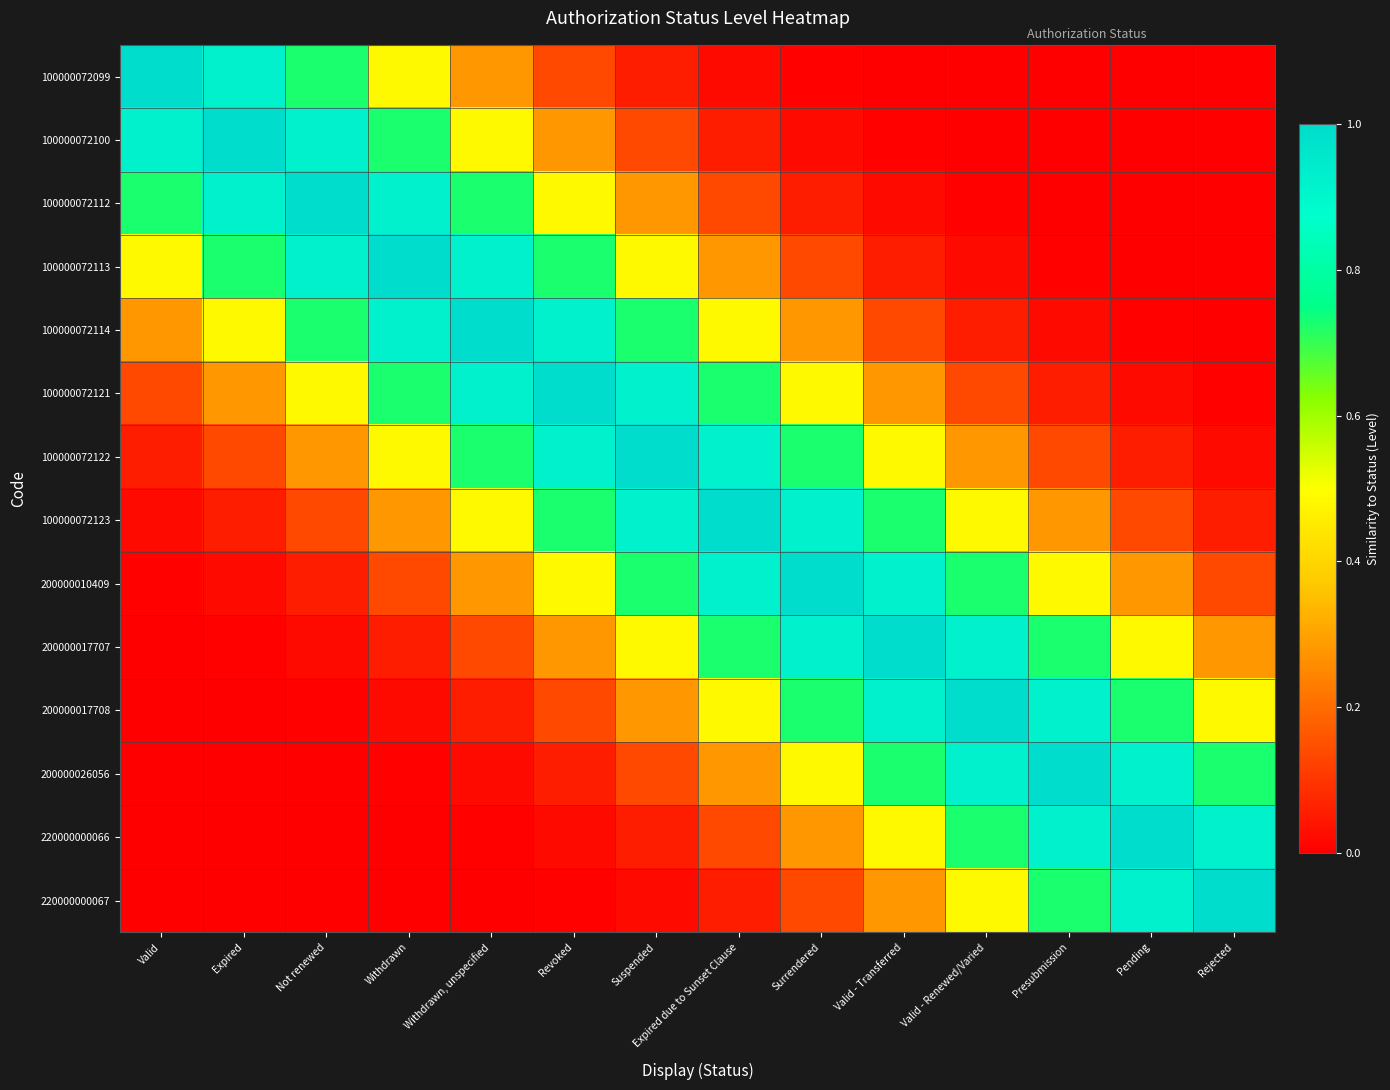

Reading right to left, what are all the values shown in this chart?

100000072099: Rejected=0.0	Pending=0.0	Presubmission=0.0	Valid - Renewed/Varied=0.0	Valid - Transferred=0.0	Surrendered=0.0	Expired due to Sunset Clause=0.0	Suspended=0.1	Revoked=0.1	Withdrawn, unspecified=0.3	Withdrawn=0.5	Not renewed=0.7	Expired=0.9	Valid=1.0
100000072100: Rejected=0.0	Pending=0.0	Presubmission=0.0	Valid - Renewed/Varied=0.0	Valid - Transferred=0.0	Surrendered=0.0	Expired due to Sunset Clause=0.1	Suspended=0.1	Revoked=0.3	Withdrawn, unspecified=0.5	Withdrawn=0.7	Not renewed=0.9	Expired=1.0	Valid=0.9
100000072112: Rejected=0.0	Pending=0.0	Presubmission=0.0	Valid - Renewed/Varied=0.0	Valid - Transferred=0.0	Surrendered=0.1	Expired due to Sunset Clause=0.1	Suspended=0.3	Revoked=0.5	Withdrawn, unspecified=0.7	Withdrawn=0.9	Not renewed=1.0	Expired=0.9	Valid=0.7
100000072113: Rejected=0.0	Pending=0.0	Presubmission=0.0	Valid - Renewed/Varied=0.0	Valid - Transferred=0.1	Surrendered=0.1	Expired due to Sunset Clause=0.3	Suspended=0.5	Revoked=0.7	Withdrawn, unspecified=0.9	Withdrawn=1.0	Not renewed=0.9	Expired=0.7	Valid=0.5
100000072114: Rejected=0.0	Pending=0.0	Presubmission=0.0	Valid - Renewed/Varied=0.1	Valid - Transferred=0.1	Surrendered=0.3	Expired due to Sunset Clause=0.5	Suspended=0.7	Revoked=0.9	Withdrawn, unspecified=1.0	Withdrawn=0.9	Not renewed=0.7	Expired=0.5	Valid=0.3
100000072121: Rejected=0.0	Pending=0.0	Presubmission=0.1	Valid - Renewed/Varied=0.1	Valid - Transferred=0.3	Surrendered=0.5	Expired due to Sunset Clause=0.7	Suspended=0.9	Revoked=1.0	Withdrawn, unspecified=0.9	Withdrawn=0.7	Not renewed=0.5	Expired=0.3	Valid=0.1
100000072122: Rejected=0.0	Pending=0.1	Presubmission=0.1	Valid - Renewed/Varied=0.3	Valid - Transferred=0.5	Surrendered=0.7	Expired due to Sunset Clause=0.9	Suspended=1.0	Revoked=0.9	Withdrawn, unspecified=0.7	Withdrawn=0.5	Not renewed=0.3	Expired=0.1	Valid=0.1
100000072123: Rejected=0.1	Pending=0.1	Presubmission=0.3	Valid - Renewed/Varied=0.5	Valid - Transferred=0.7	Surrendered=0.9	Expired due to Sunset Clause=1.0	Suspended=0.9	Revoked=0.7	Withdrawn, unspecified=0.5	Withdrawn=0.3	Not renewed=0.1	Expired=0.1	Valid=0.0
200000010409: Rejected=0.1	Pending=0.3	Presubmission=0.5	Valid - Renewed/Varied=0.7	Valid - Transferred=0.9	Surrendered=1.0	Expired due to Sunset Clause=0.9	Suspended=0.7	Revoked=0.5	Withdrawn, unspecified=0.3	Withdrawn=0.1	Not renewed=0.1	Expired=0.0	Valid=0.0
200000017707: Rejected=0.3	Pending=0.5	Presubmission=0.7	Valid - Renewed/Varied=0.9	Valid - Transferred=1.0	Surrendered=0.9	Expired due to Sunset Clause=0.7	Suspended=0.5	Revoked=0.3	Withdrawn, unspecified=0.1	Withdrawn=0.1	Not renewed=0.0	Expired=0.0	Valid=0.0
200000017708: Rejected=0.5	Pending=0.7	Presubmission=0.9	Valid - Renewed/Varied=1.0	Valid - Transferred=0.9	Surrendered=0.7	Expired due to Sunset Clause=0.5	Suspended=0.3	Revoked=0.1	Withdrawn, unspecified=0.1	Withdrawn=0.0	Not renewed=0.0	Expired=0.0	Valid=0.0
200000026056: Rejected=0.7	Pending=0.9	Presubmission=1.0	Valid - Renewed/Varied=0.9	Valid - Transferred=0.7	Surrendered=0.5	Expired due to Sunset Clause=0.3	Suspended=0.1	Revoked=0.1	Withdrawn, unspecified=0.0	Withdrawn=0.0	Not renewed=0.0	Expired=0.0	Valid=0.0
220000000066: Rejected=0.9	Pending=1.0	Presubmission=0.9	Valid - Renewed/Varied=0.7	Valid - Transferred=0.5	Surrendered=0.3	Expired due to Sunset Clause=0.1	Suspended=0.1	Revoked=0.0	Withdrawn, unspecified=0.0	Withdrawn=0.0	Not renewed=0.0	Expired=0.0	Valid=0.0
220000000067: Rejected=1.0	Pending=0.9	Presubmission=0.7	Valid - Renewed/Varied=0.5	Valid - Transferred=0.3	Surrendered=0.1	Expired due to Sunset Clause=0.1	Suspended=0.0	Revoked=0.0	Withdrawn, unspecified=0.0	Withdrawn=0.0	Not renewed=0.0	Expired=0.0	Valid=0.0